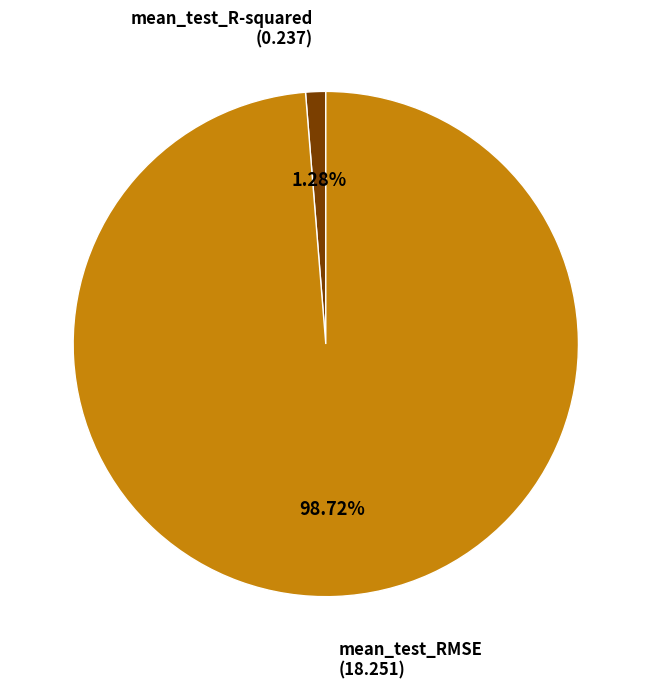

Which category has the biggest portion of the pie?

mean_test_RMSE